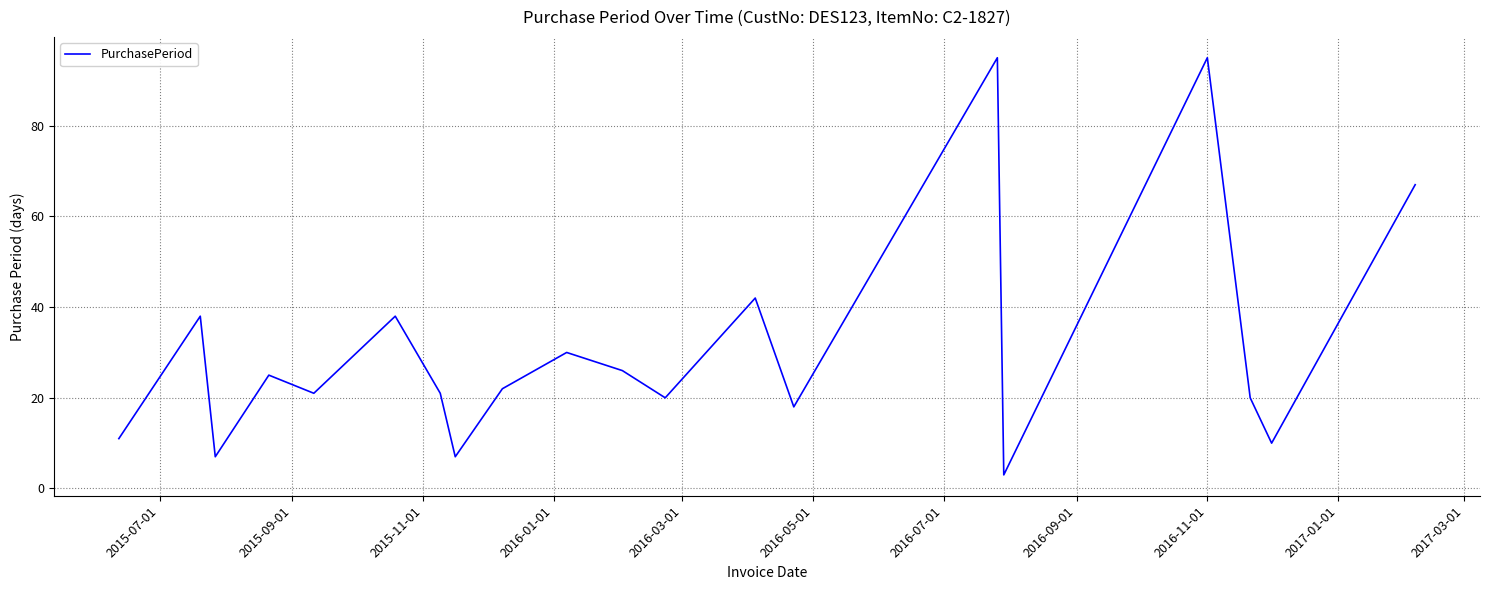

How many interior local valleys (lower than both neighbors) does the data have?

7